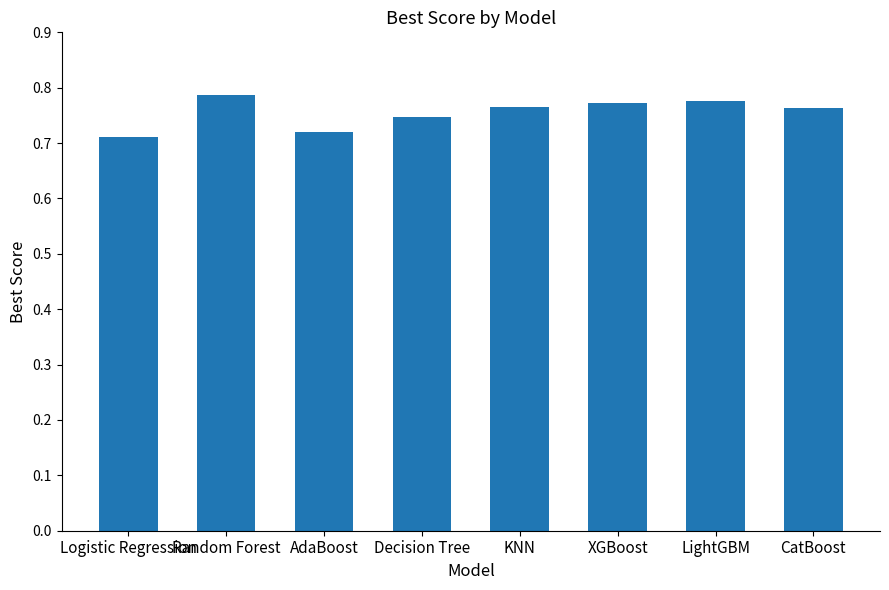

What is the label of the 8th bar from the left?

CatBoost